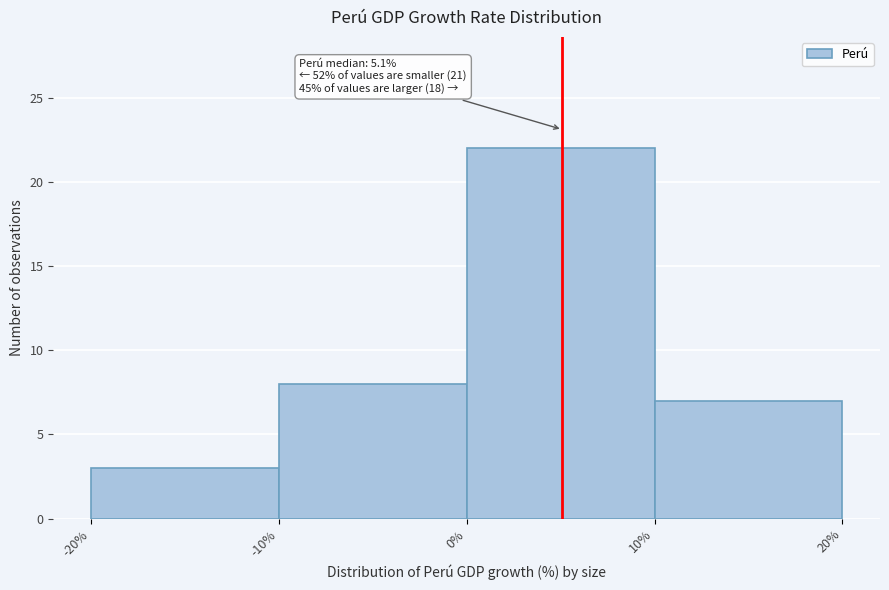

Over which range of the x-axis is the bar tallest?

0% to 10%